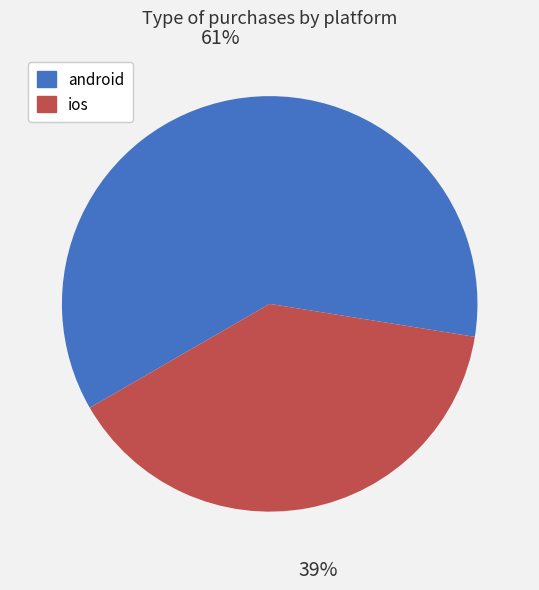

What is the smallest slice in the pie chart?

ios